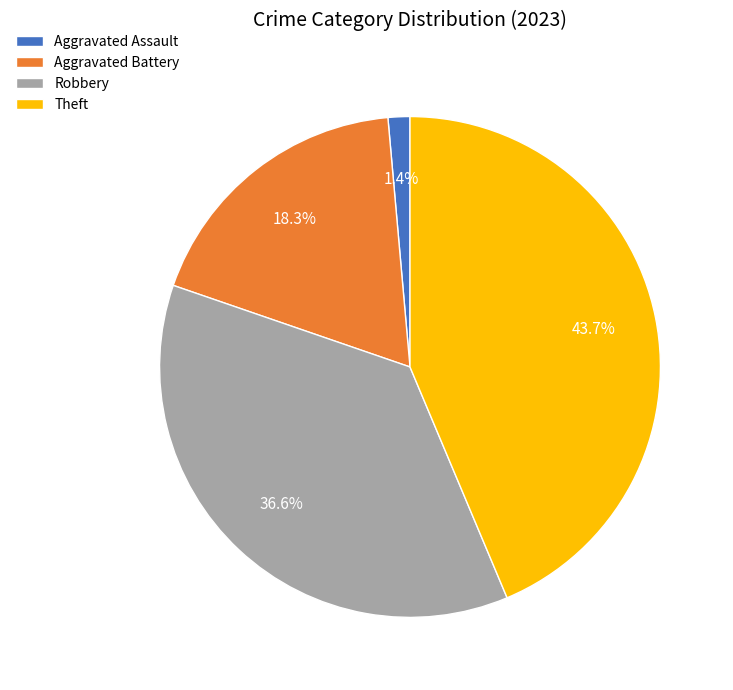

Which slice is the largest?

Theft